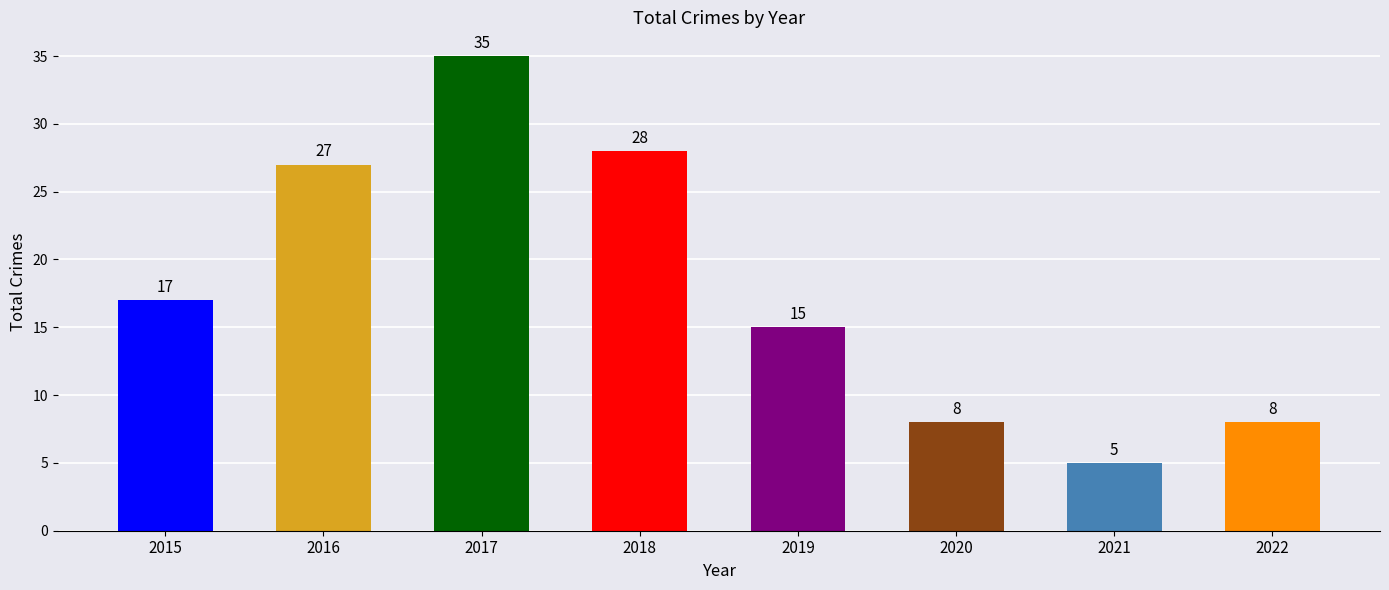

How many series are shown in this chart?

1